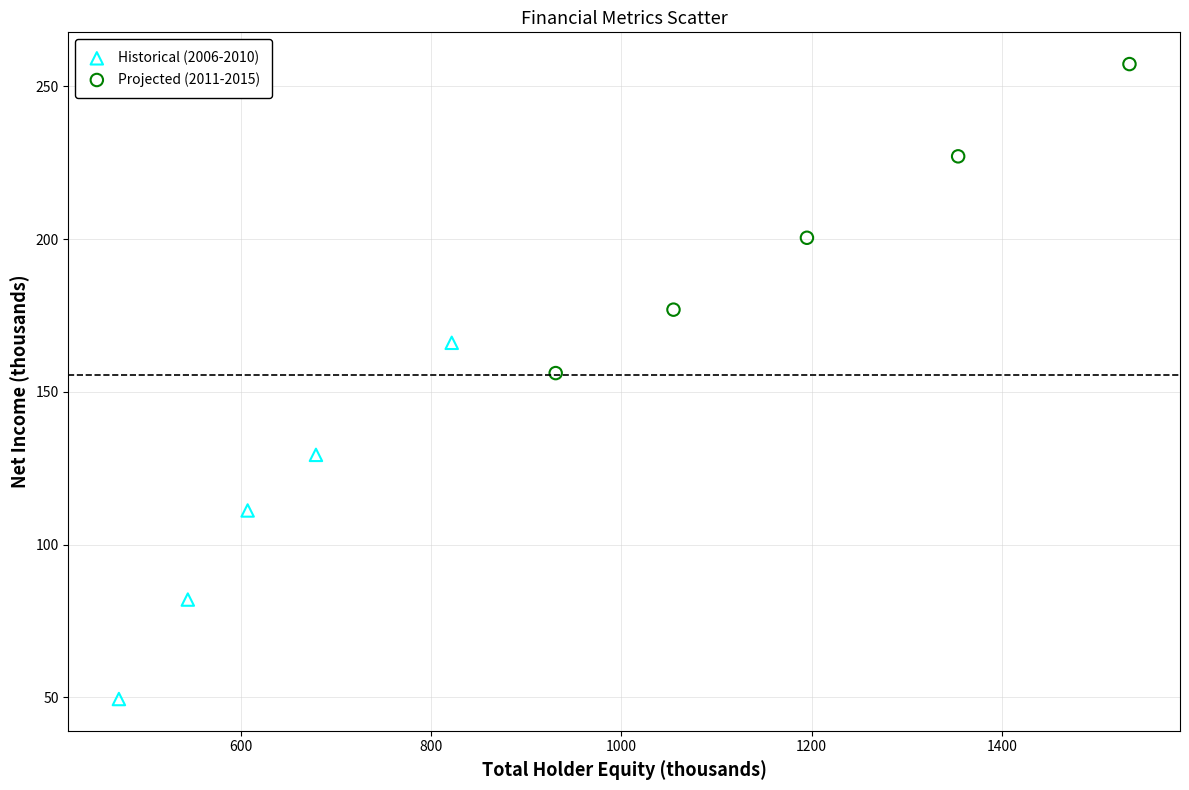

Which series has the widest spread of Y values?

Historical (2006-2010)